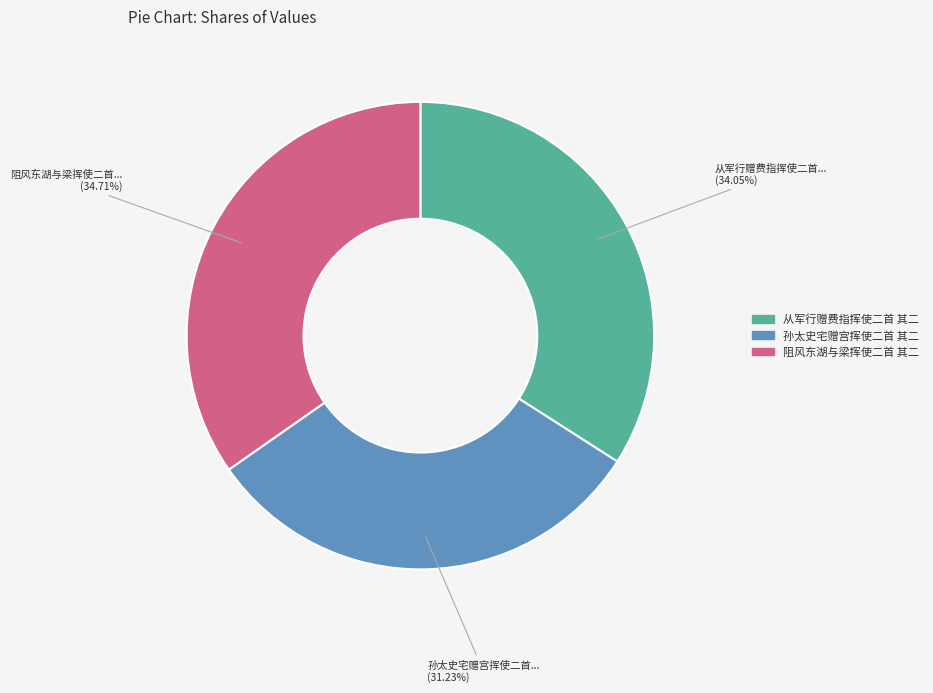

How many segments does this pie chart have?

3